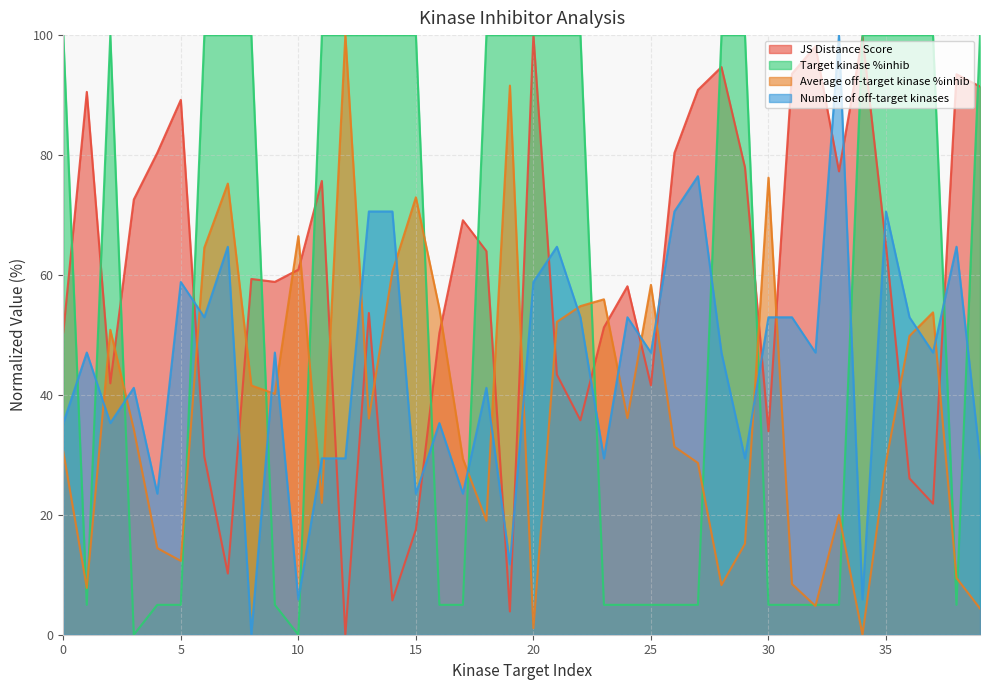

What is the total value across all series at 26?

187.3